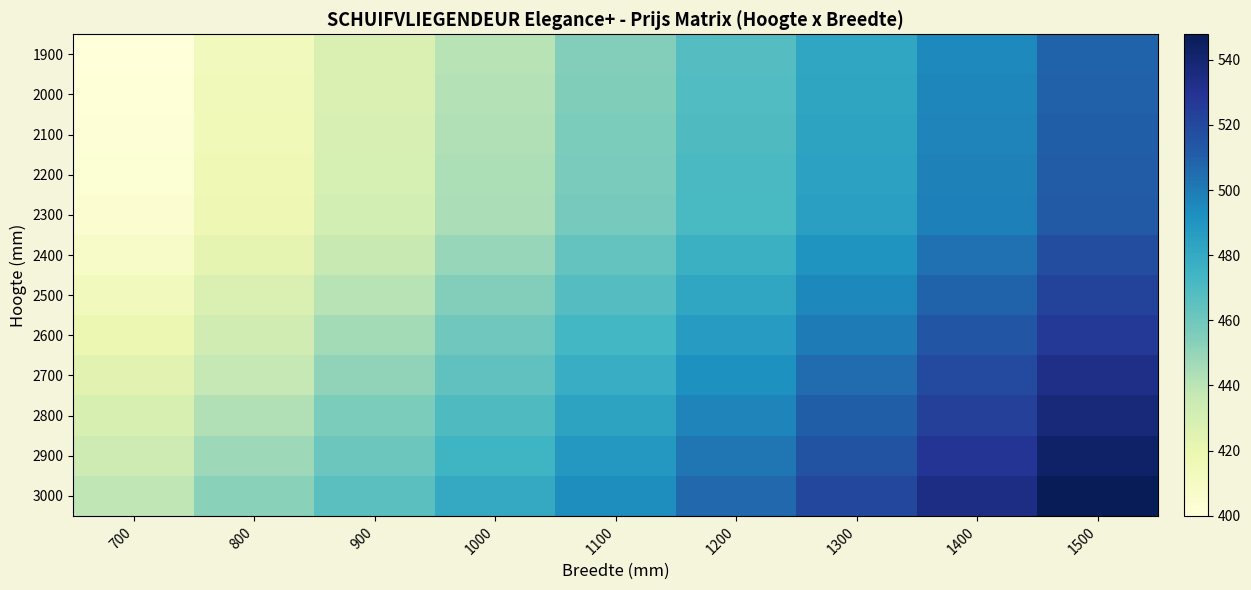

What is the total value across all series at 1400?

6118.2